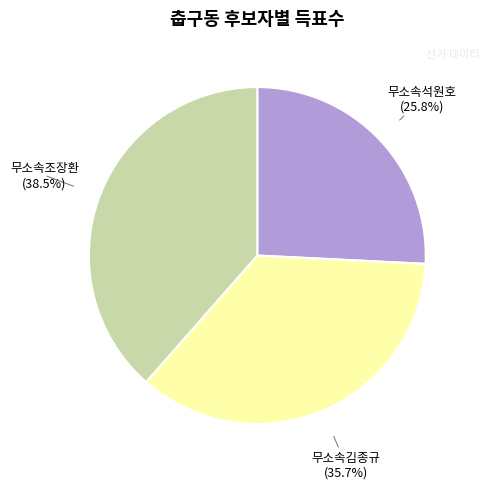

Rank the categories by value from lowest to highest.

무소속석원호, 무소속김종규, 무소속조장환